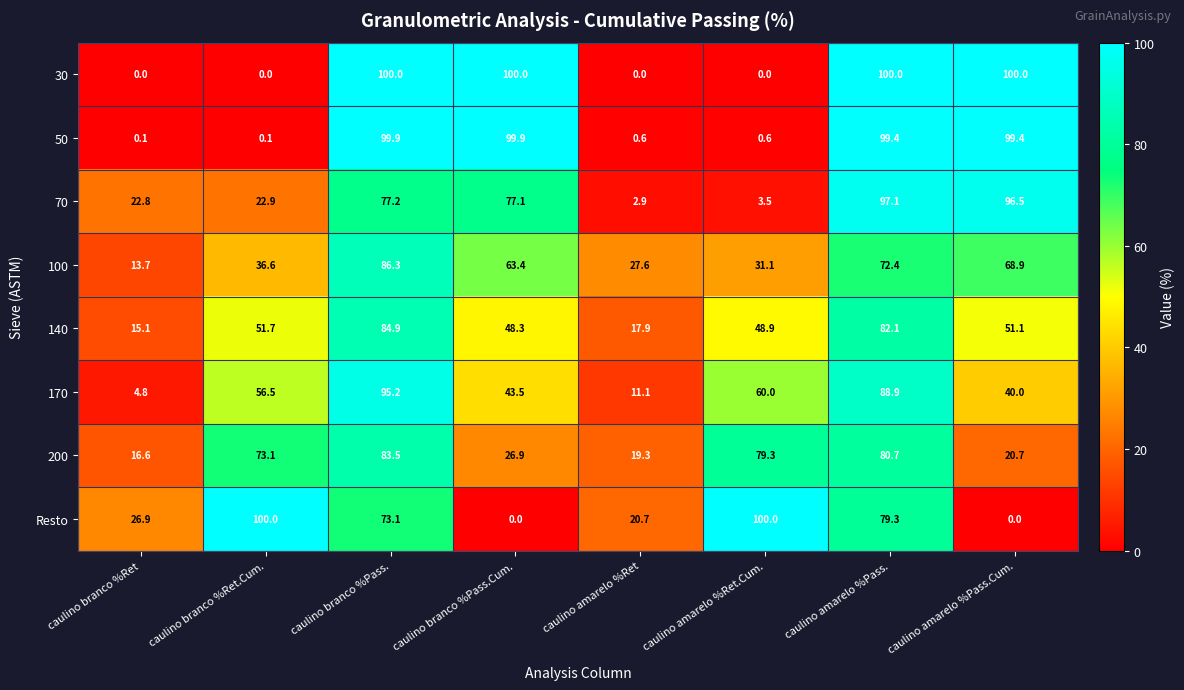

Which series changed the most between caulino branco %Ret and caulino amarelo %Ret.Cum.?

Resto